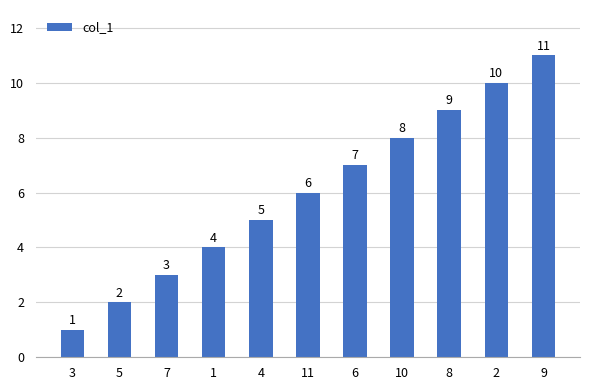

Reading left to right, list all the values displayed in this chart.

3=1	5=2	7=3	1=4	4=5	11=6	6=7	10=8	8=9	2=10	9=11